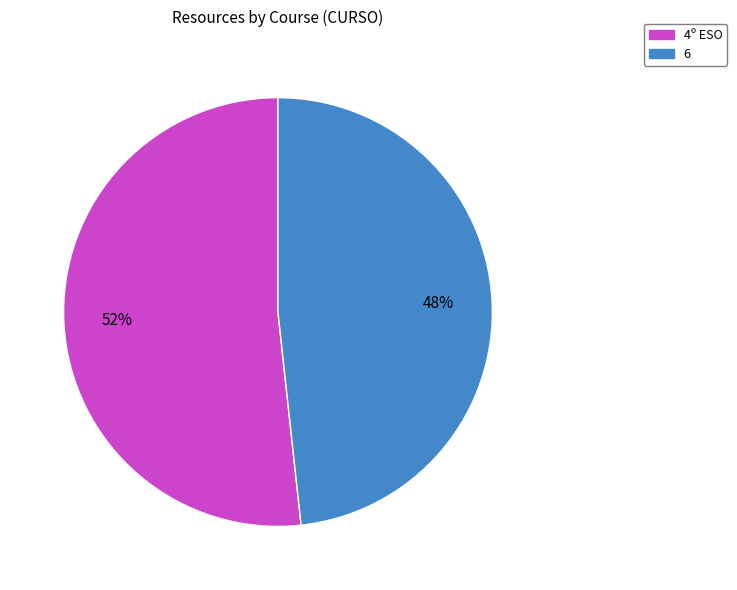

What is the ratio of the value at 4º ESO to the value at 6?

1.1